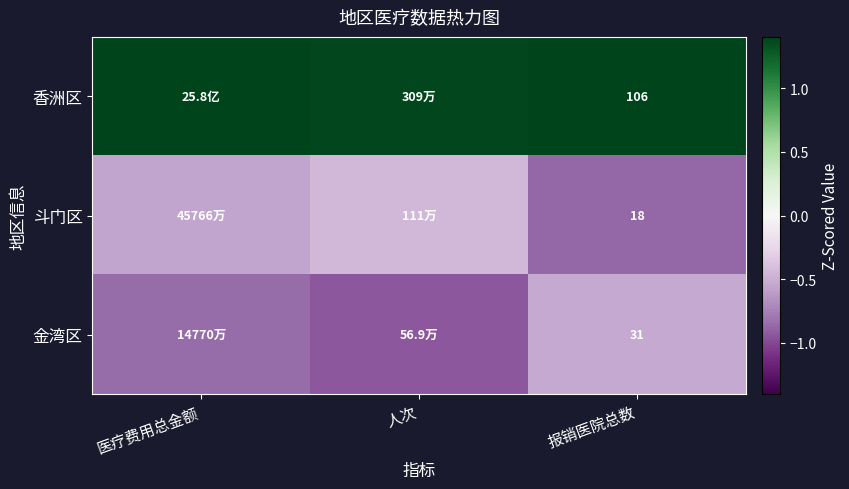

Rank the series at 报销医院总数 from lowest to highest value.

斗门区, 金湾区, 香洲区